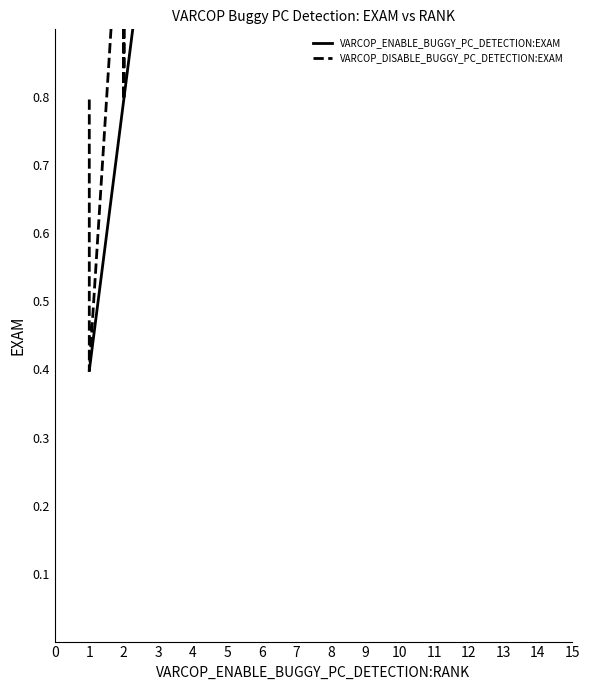

What is the difference between the second highest and minimum values in the VARCOP_ENABLE_BUGGY_PC_DETECTION:EXAM series?

4.8